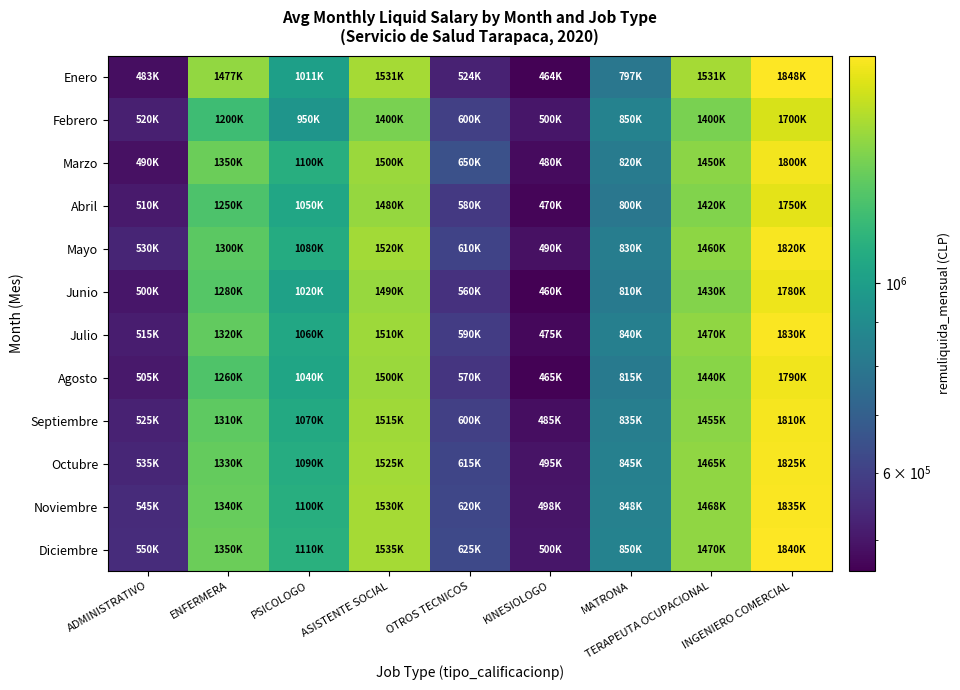

Which series changed the most between PSICOLOGO and TERAPEUTA OCUPACIONAL?

Enero